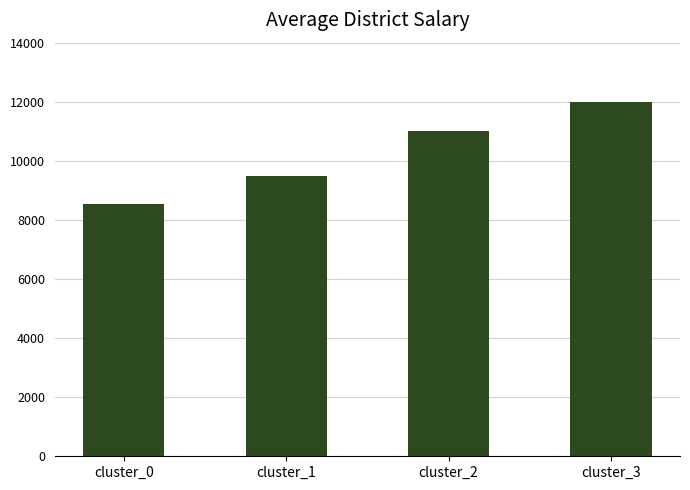

Which has a higher value, cluster_3 or cluster_0?

cluster_3